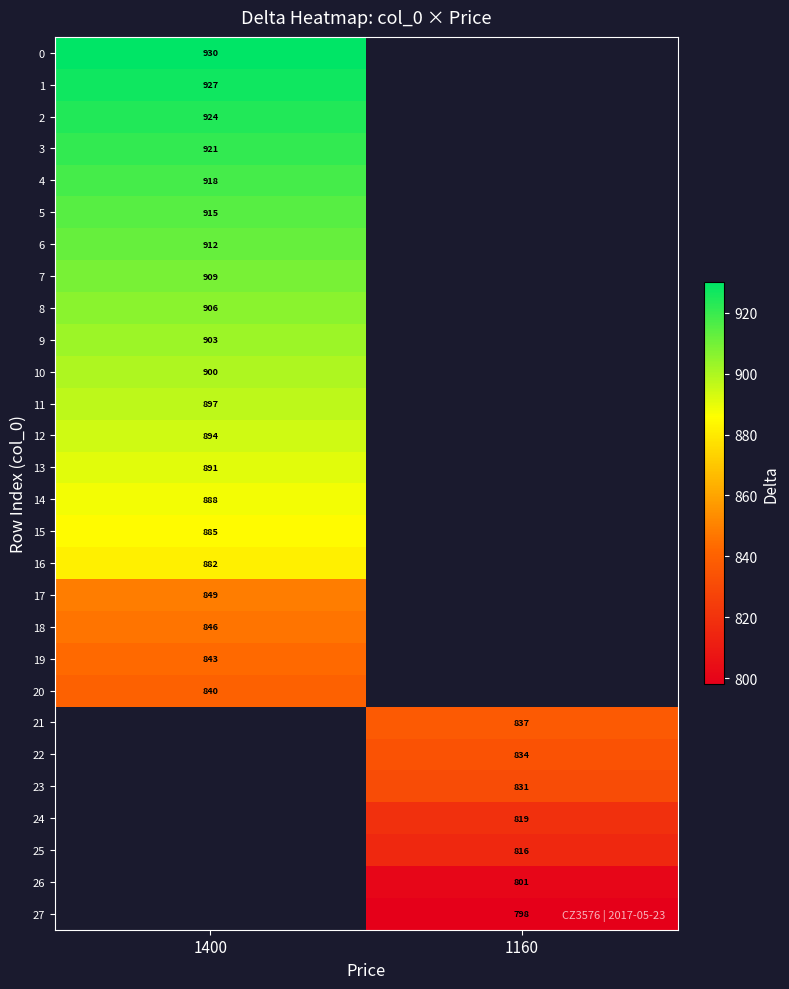

The 3 series shows 1329 at 1400. True or false?

False